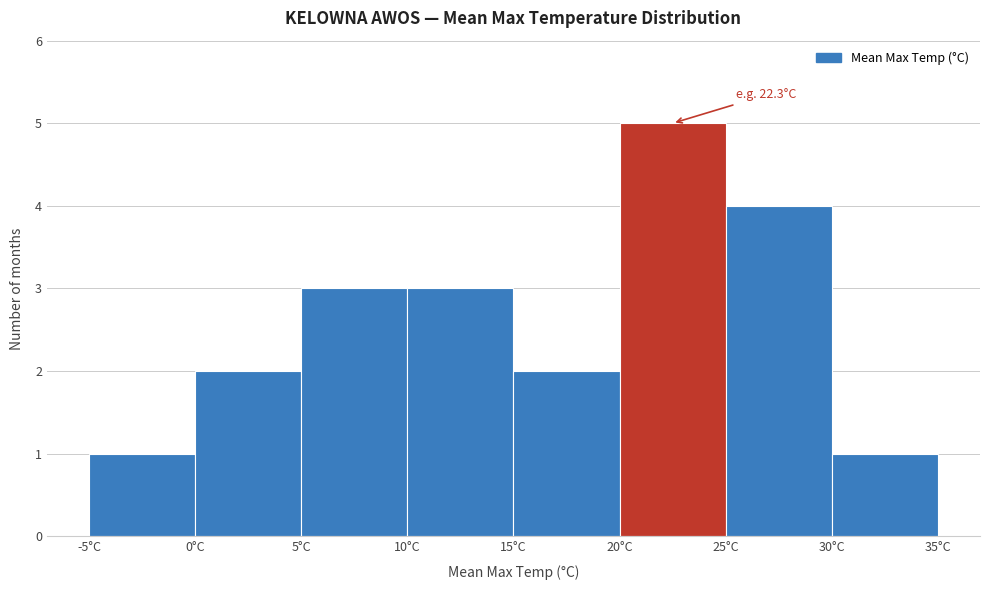

Which range on the x-axis has the tallest bar?

20 to 25